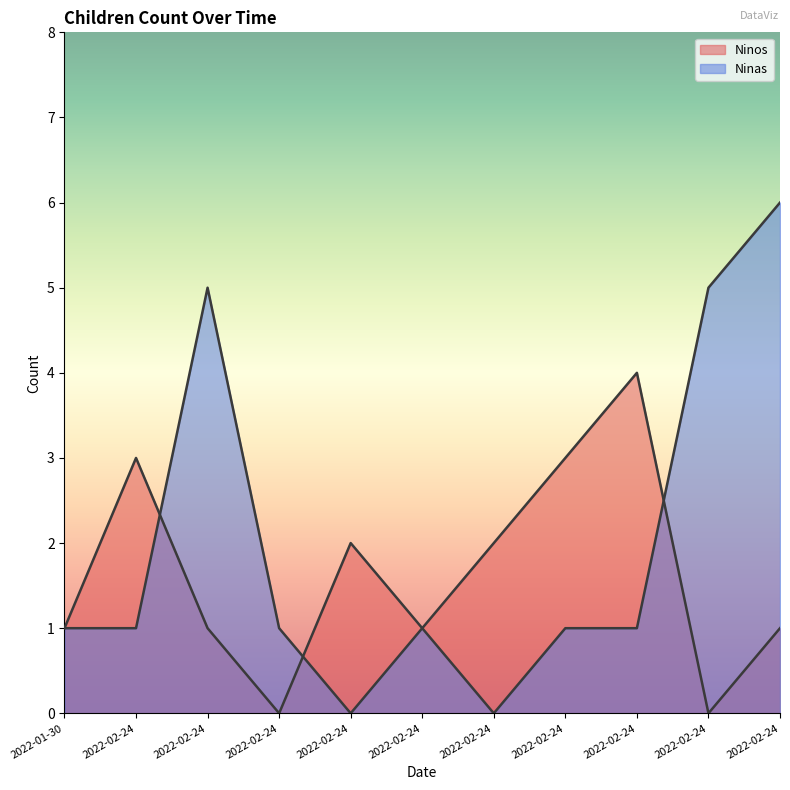

Which series ends up on top after the final intersection of Ninas and Ninos?

Ninas